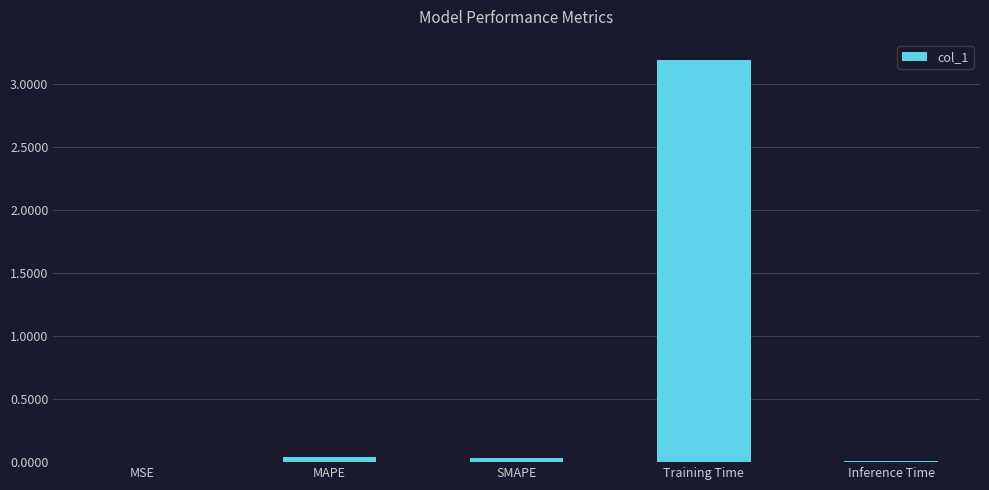

Between Training Time and MSE, which is larger?

Training Time